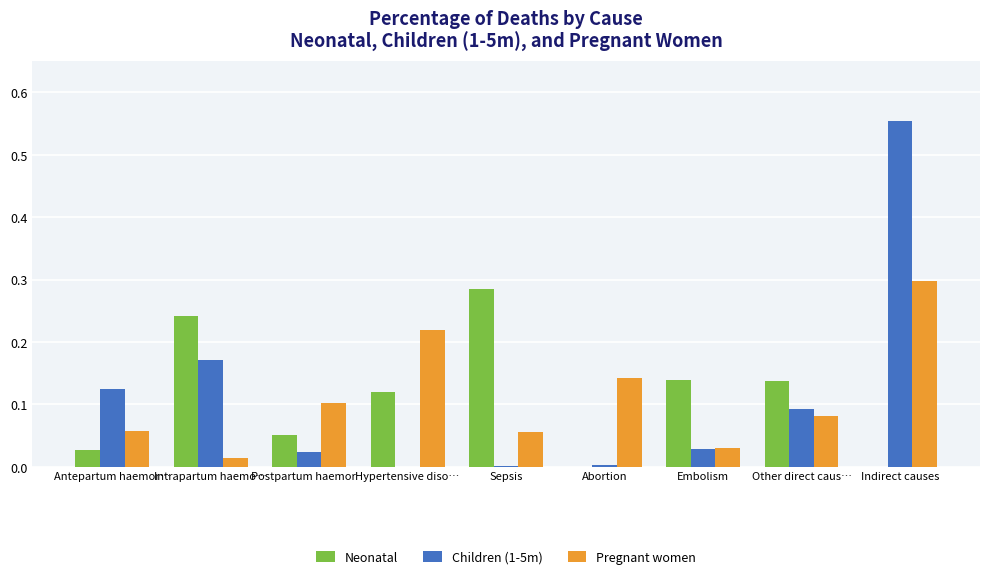

Which category has the highest value in the Neonatal series?

Sepsis